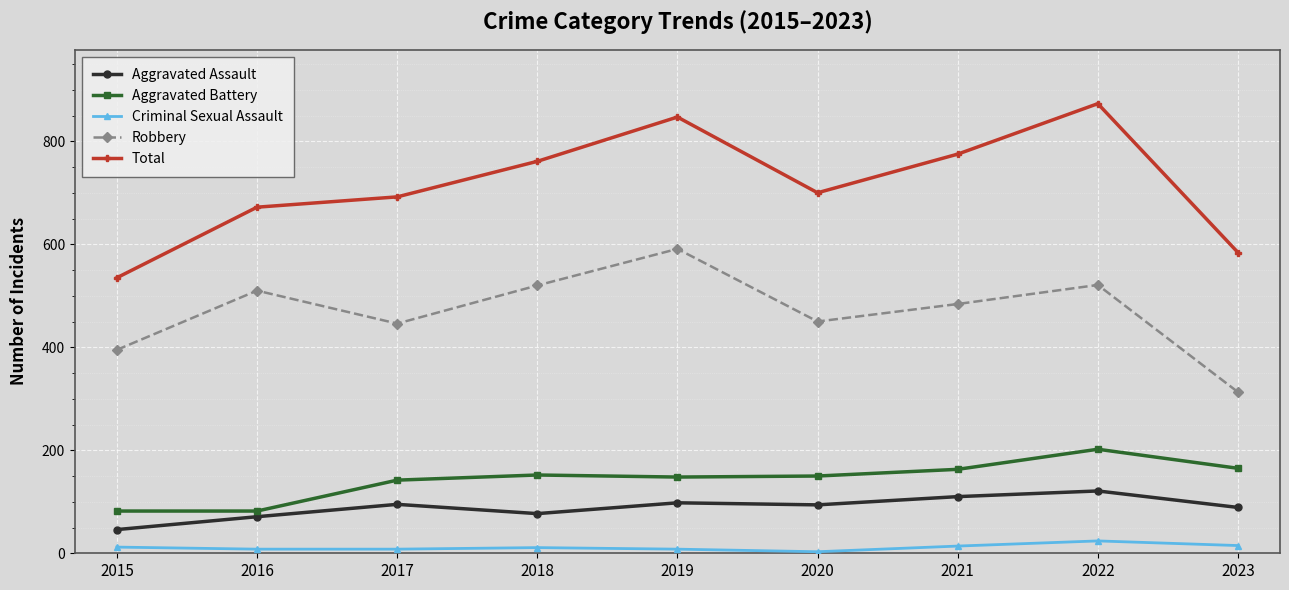

Which series has the largest total across all categories?

Total